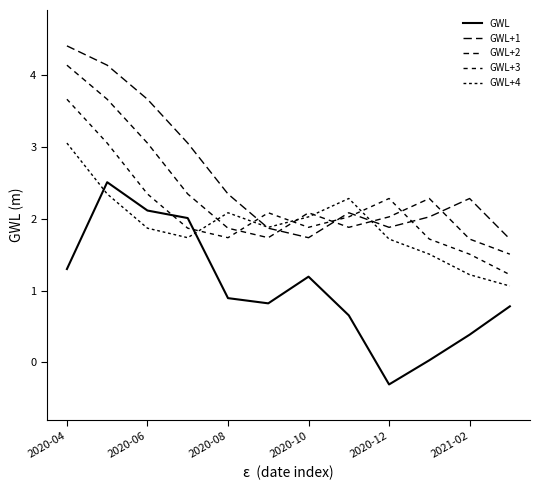

Is this an area chart (filled region under the line)?

No